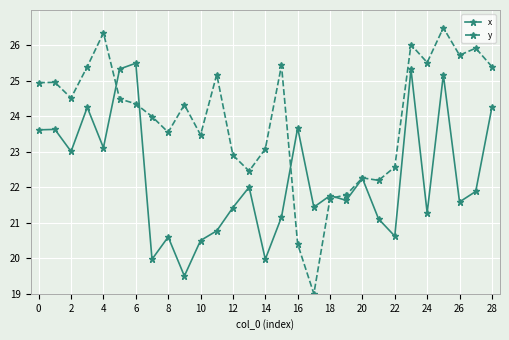

Which series has the largest range (max minus min)?

y